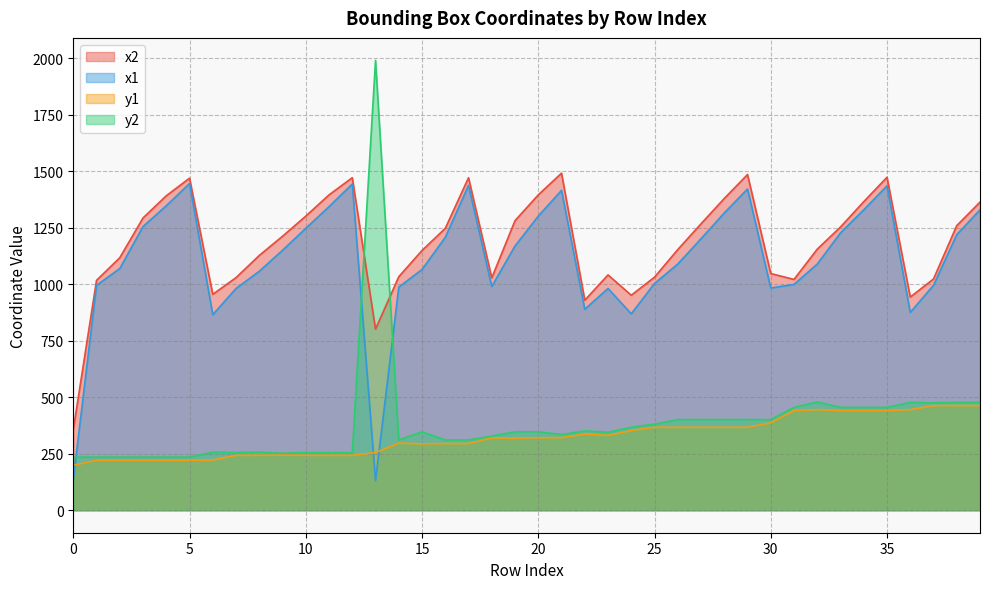

What are all the series names shown in the legend?

x2, x1, y1, y2